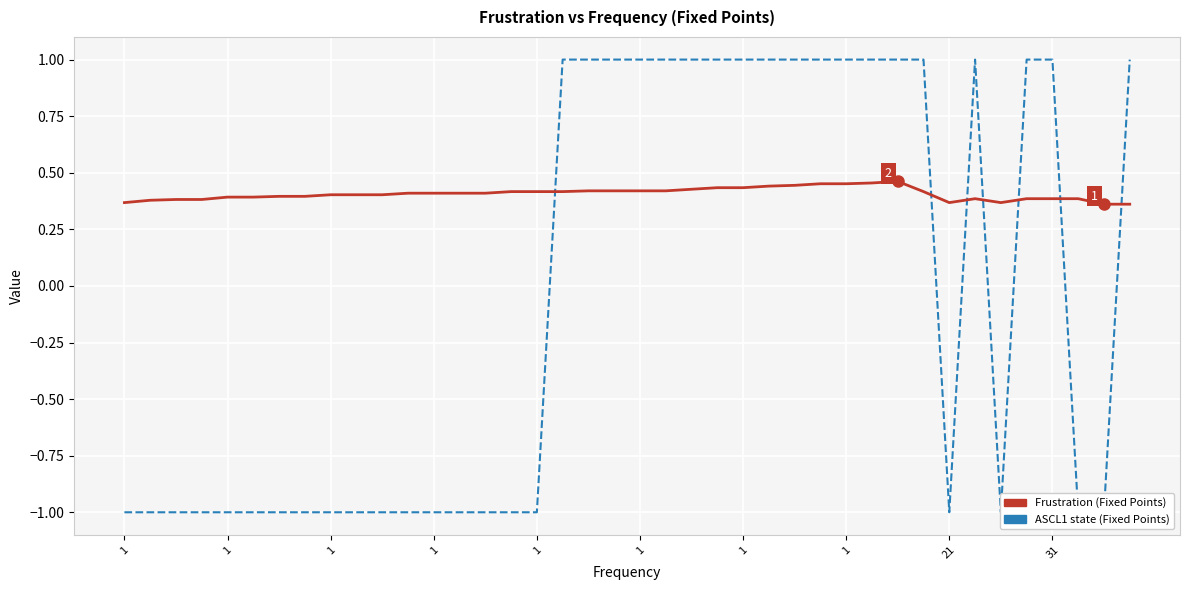

True or false: ASCL1 state has more than 2 points higher than both neighbors.

False